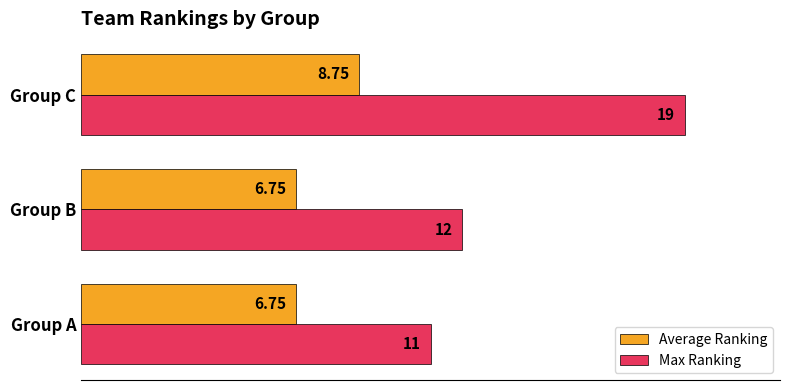

What is the difference between the maximum and minimum values in the Max Ranking series?

8.0